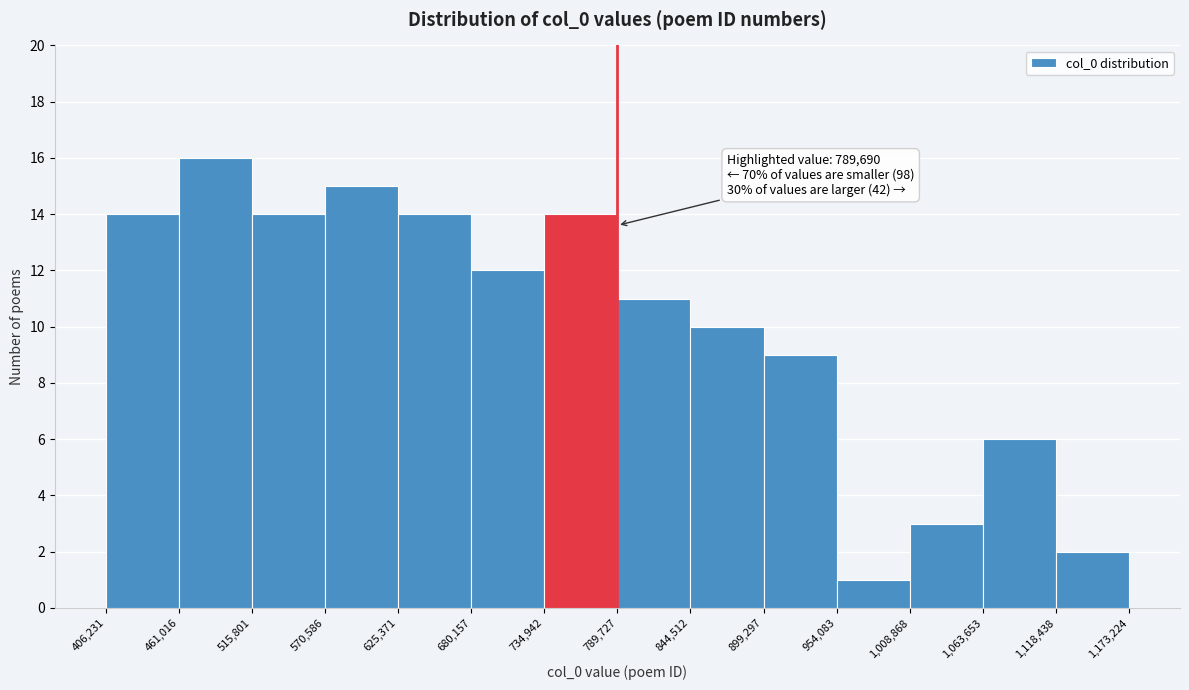

Which range on the x-axis has the tallest bar?

461,016 to 515,801